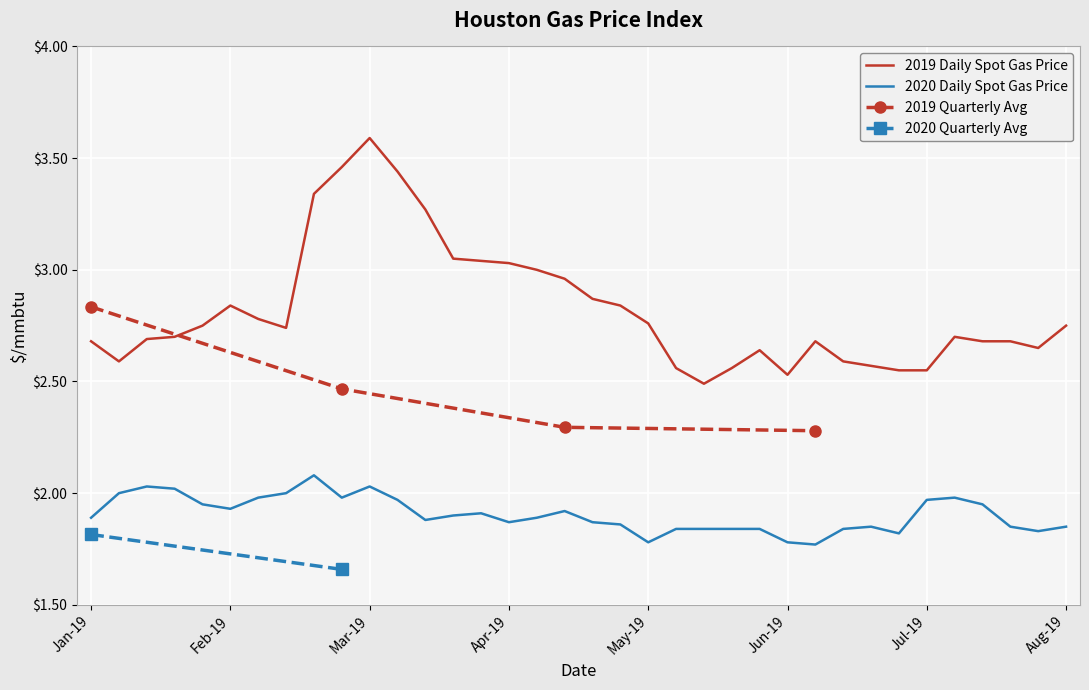

In 2019 Daily Spot Gas Price, how many points are lower than both neighbors (excluding endpoints)?

5